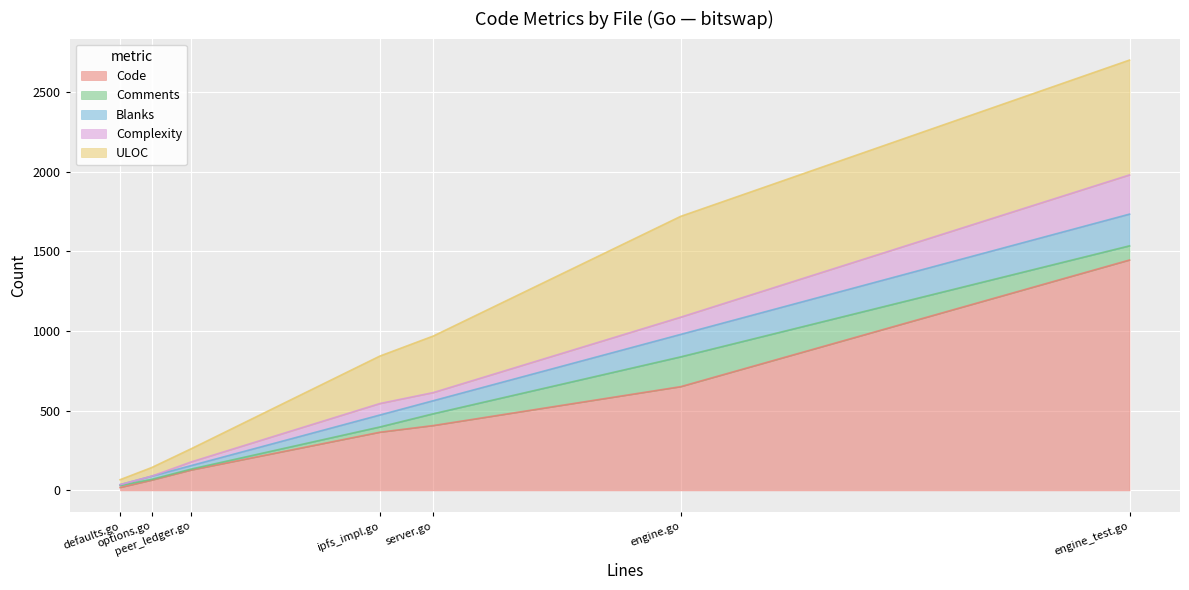

True or false: Blanks and Complexity intersect in this chart.

True